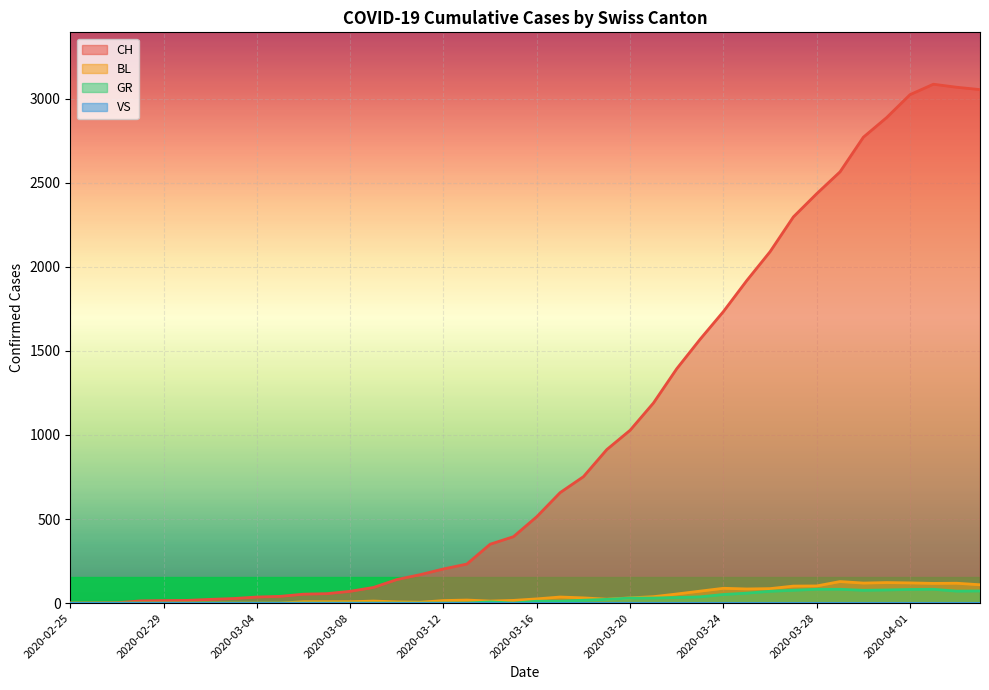

At how many categories does at least one series exceed 798?

17